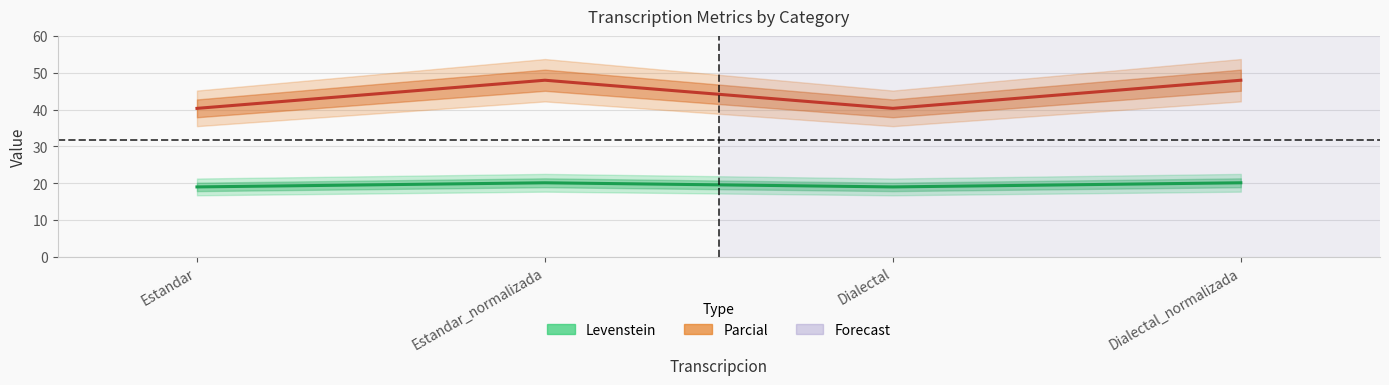

True or false: Parcial and Levenstein intersect in this chart.

False